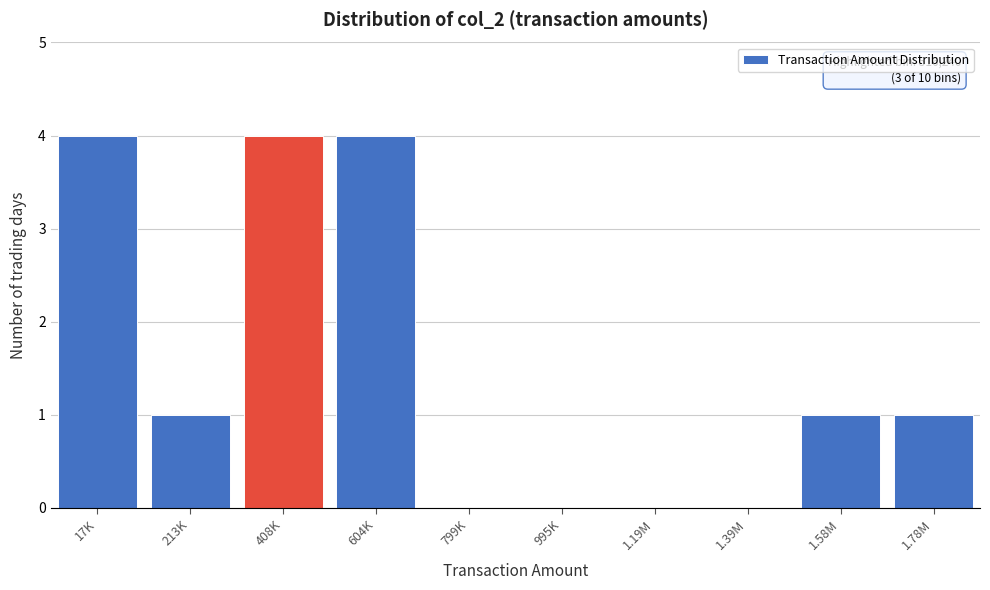

Reading left to right, what are all the values shown in this chart?

17K=4	213K=1	408K=4	604K=4	799K=0	995K=0	1.19M=0	1.39M=0	1.58M=1	1.78M=1